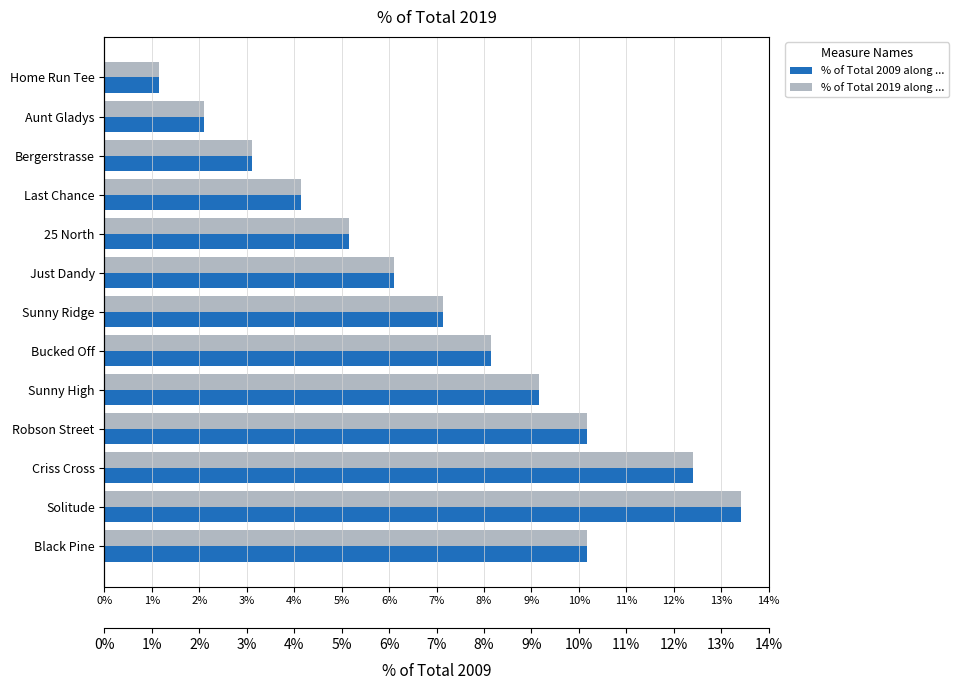

What is the difference between the maximum and second lowest values in the % of Total 2019 along ... series?

11.3